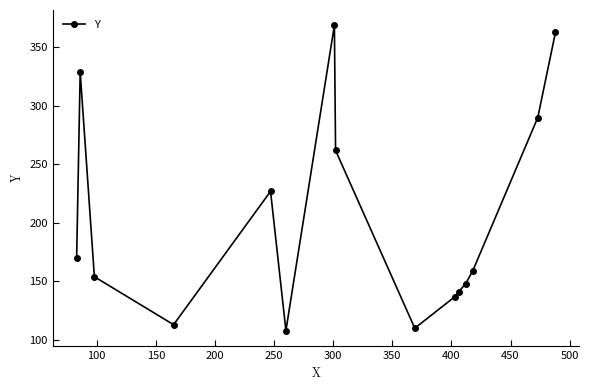

Reading left to right, transcribe all the data shown in this chart.

170	329	154	113	227	108	369	262	110	137	141	148	159	290	363